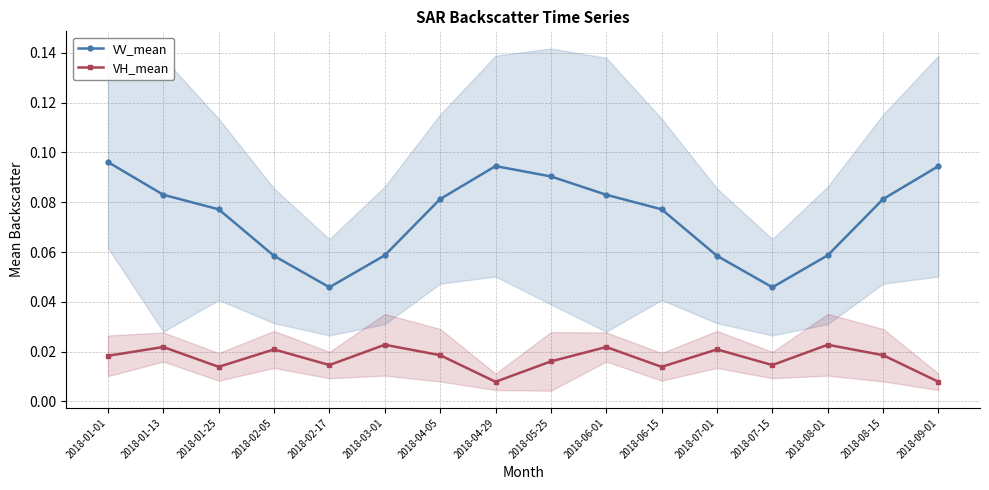

True or false: VH_mean and VV_mean intersect in this chart.

False